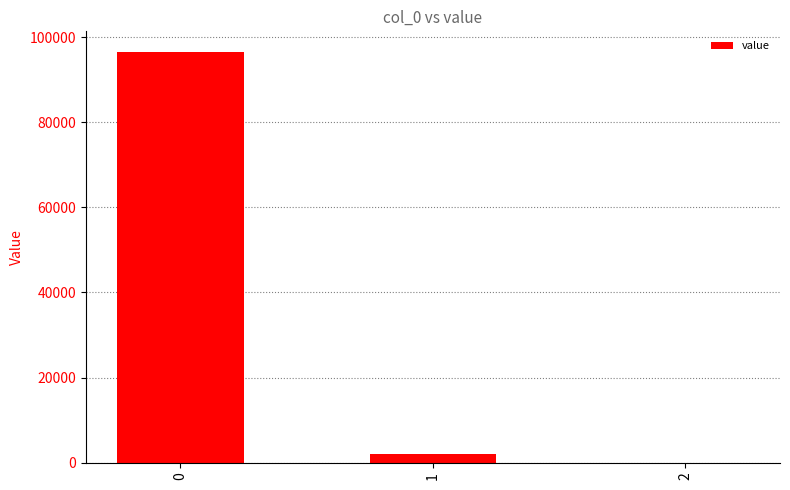

What is the sum of the values at 1 and 2?

2000.3